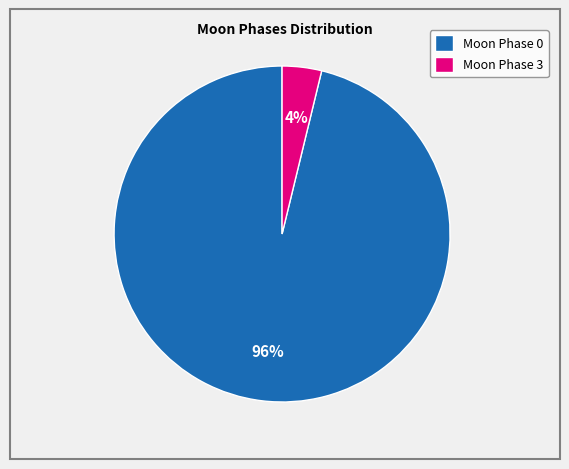

How many slices are in this pie chart?

2